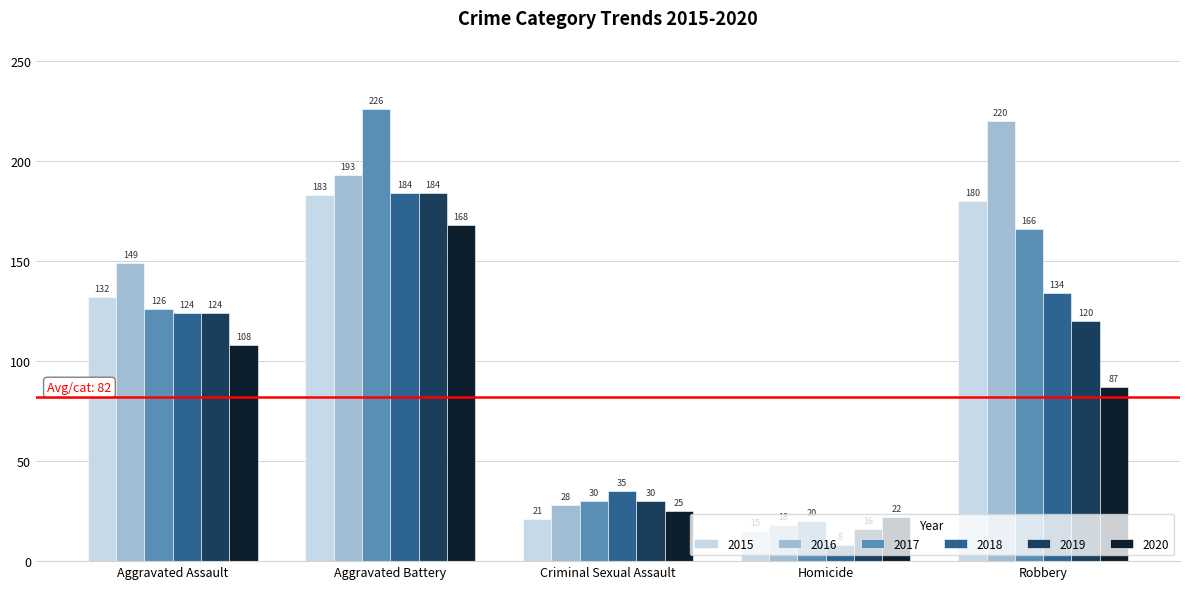

What are all the series names shown in the legend?

2015, 2016, 2017, 2018, 2019, 2020